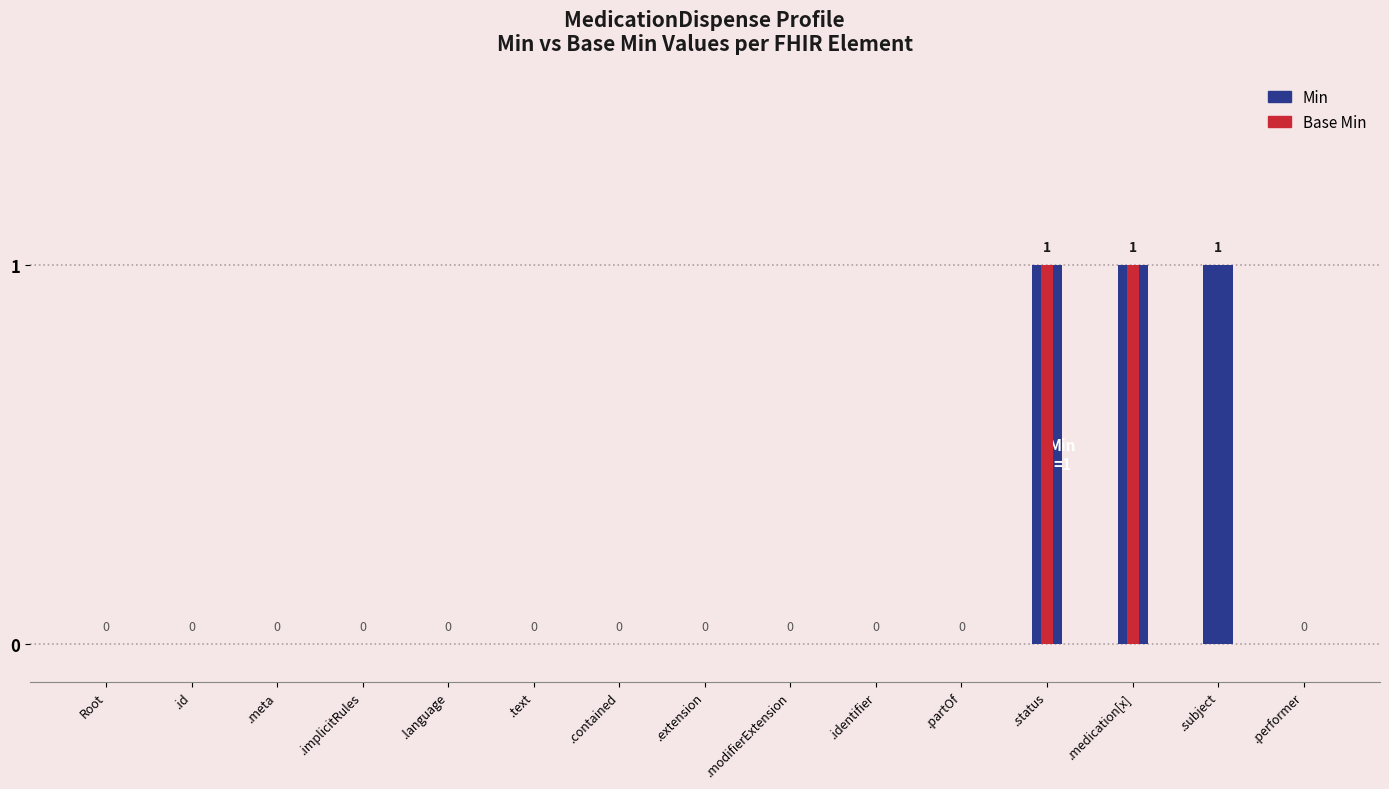

Which has a higher value, .subject or .identifier?

.subject